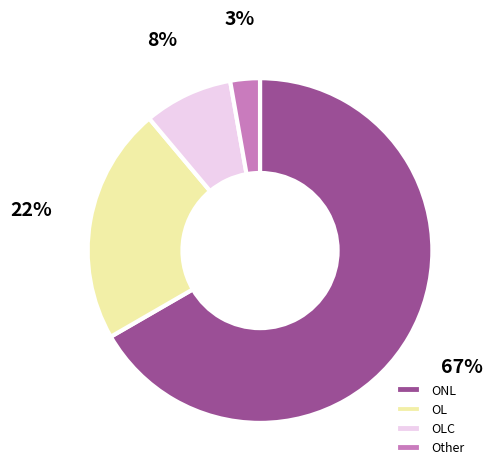

To the nearest percent, what percentage of the pie is Other?

3%